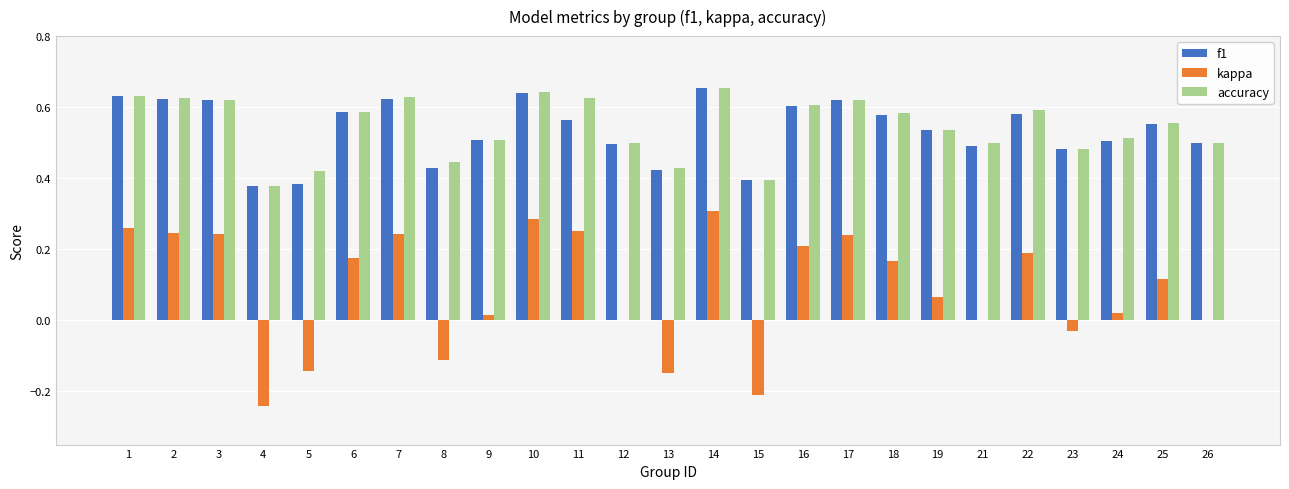

Between 19 and 22, which series saw the biggest shift?

kappa